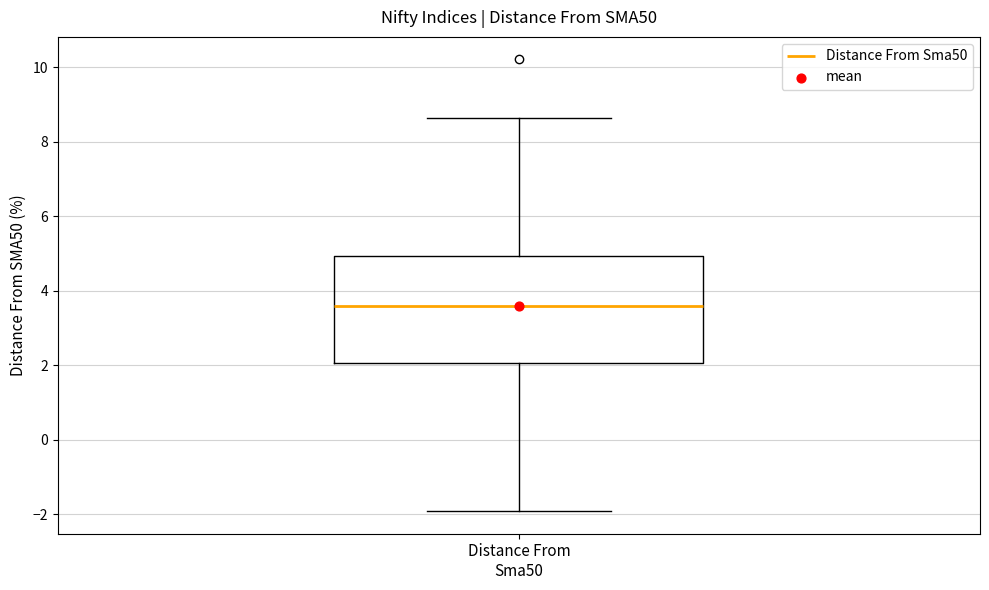

Where is the upper edge of the box for Distance From Sma50 on the y-axis? The values are not printed on the chart, so give them approximately, as read against the axis.

5.0